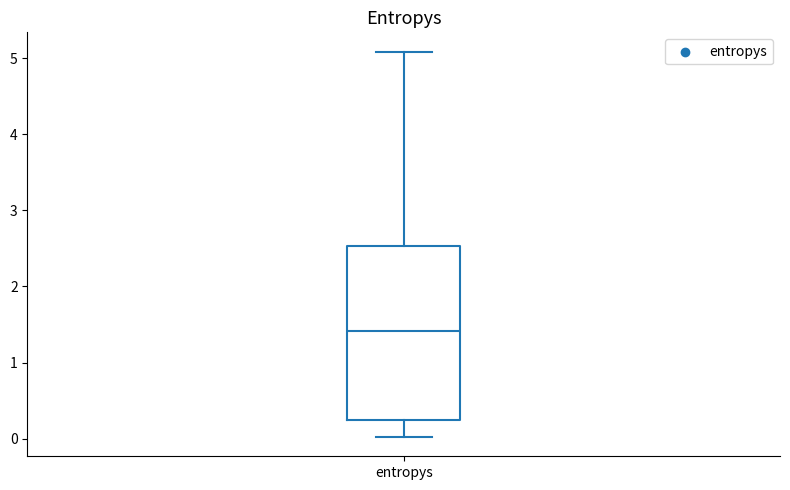

Read this box plot against the y-axis: the position of the median line, the range covered by the box, and the ends of both whiskers. The values are not printed on the chart, so give them approximately, as read against the axis.

median 1.4, box 0.3 to 2.5, whiskers 0.0 to 5.1